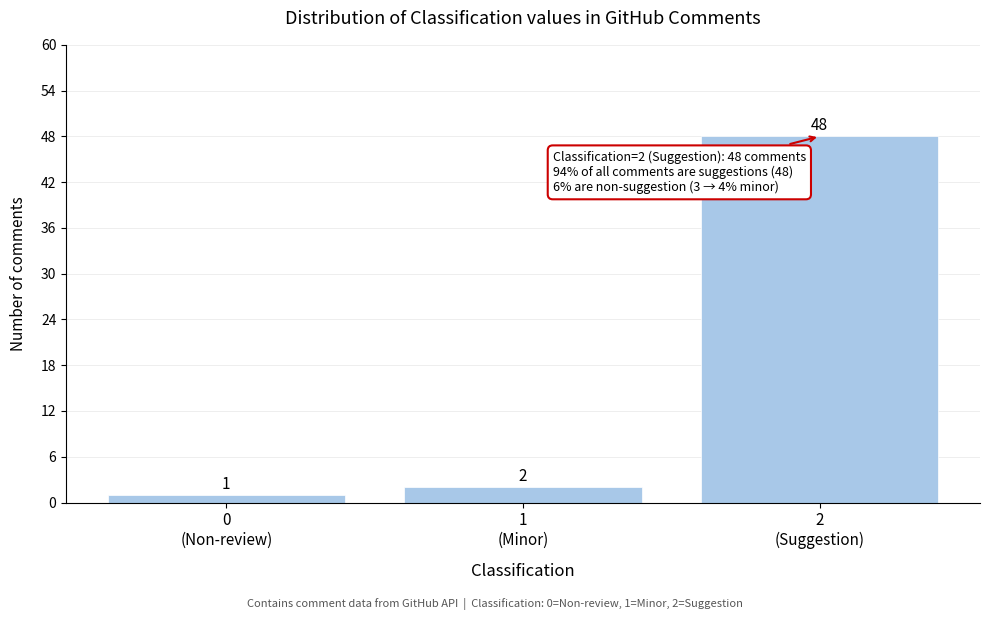

Reading left to right, list all the values displayed in this chart.

1	2	48